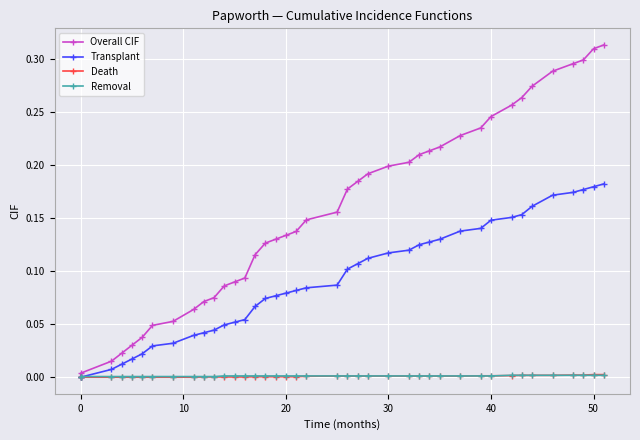

True or false: Transplant and Removal cross at least once.

True